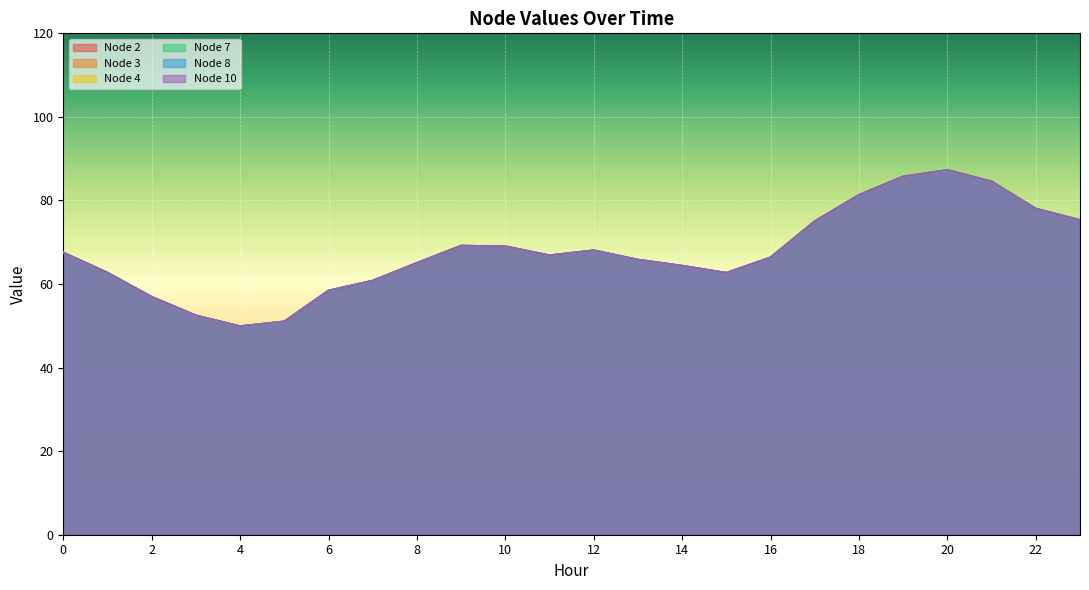

How many values in the Node 4 series are below 66?

11